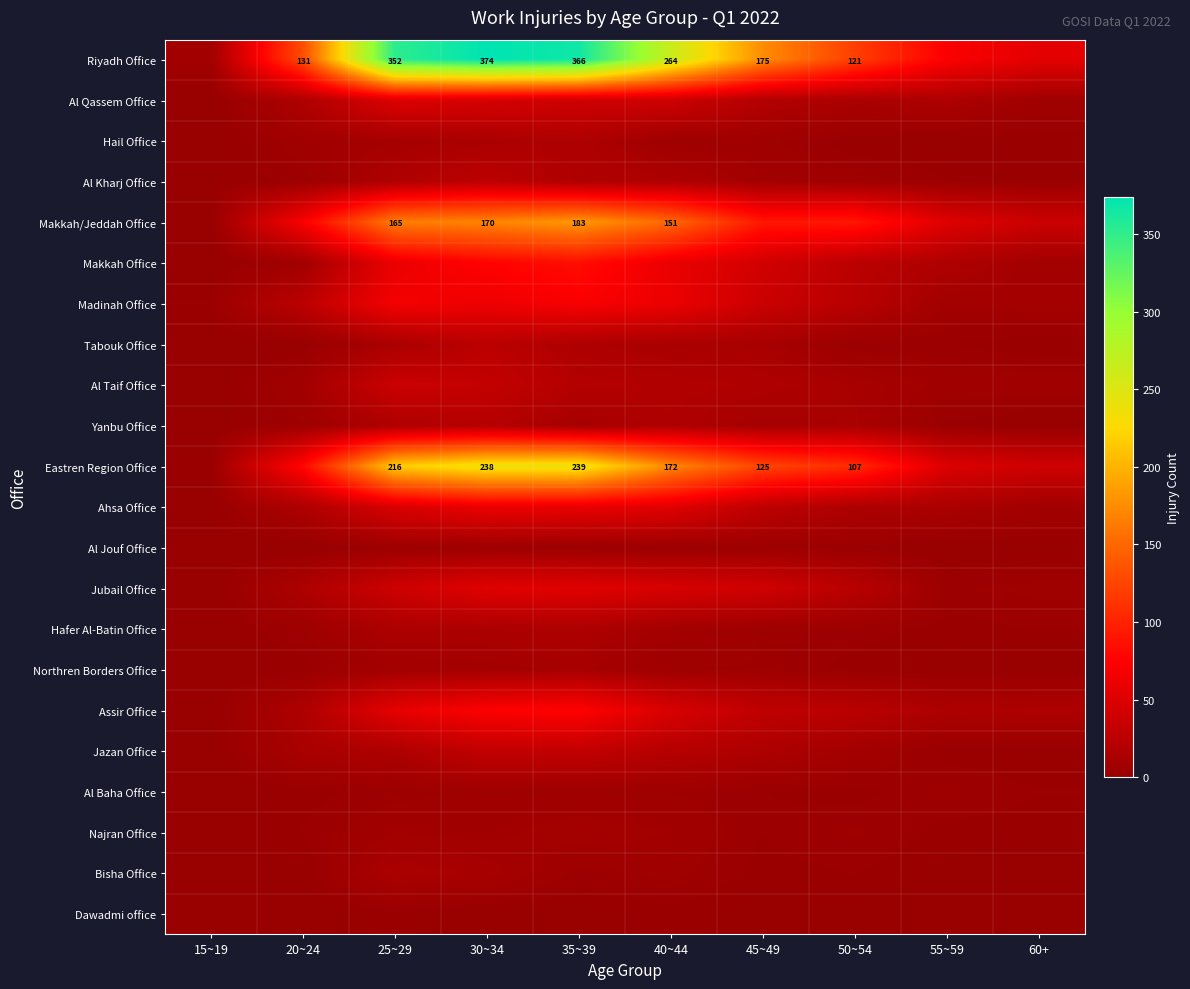

What is the spread (max minus min) of values at 50~54?

120